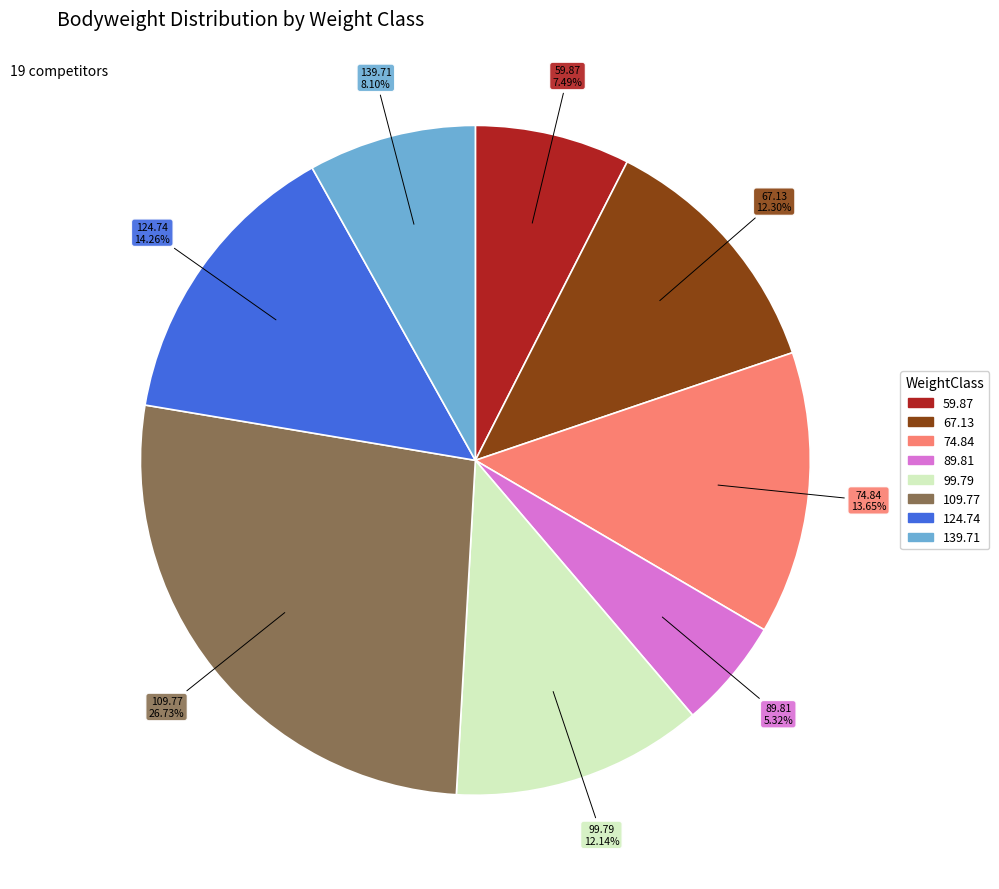

How many segments does this pie chart have?

8